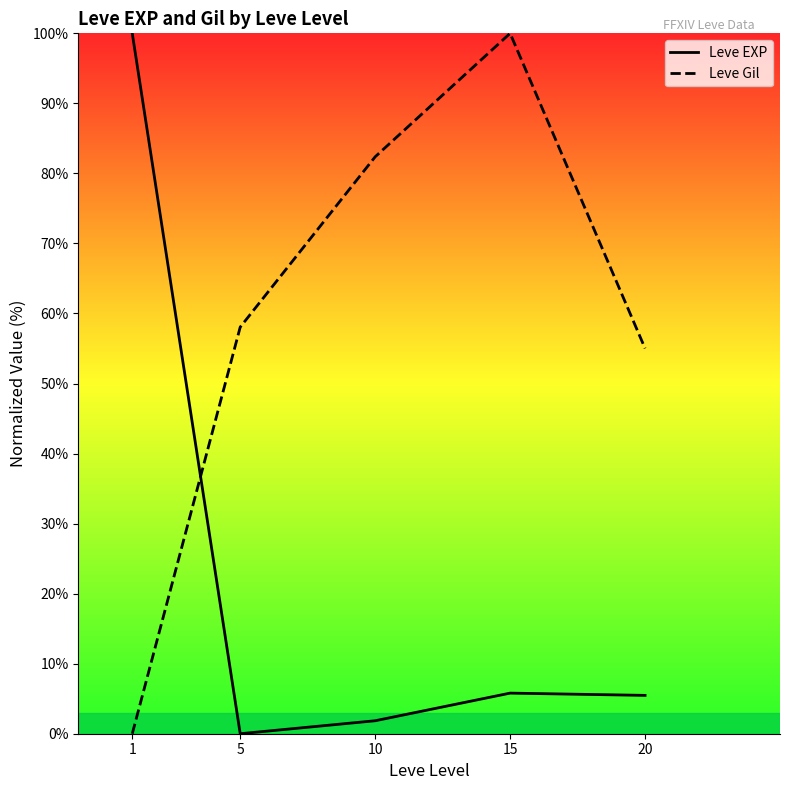

Is this an area chart (filled region under the line)?

No